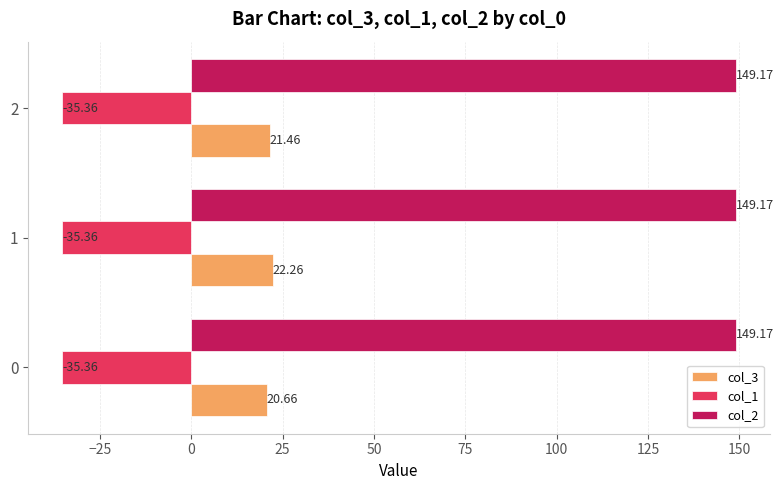

What is the sum of all col_2 values?

447.5